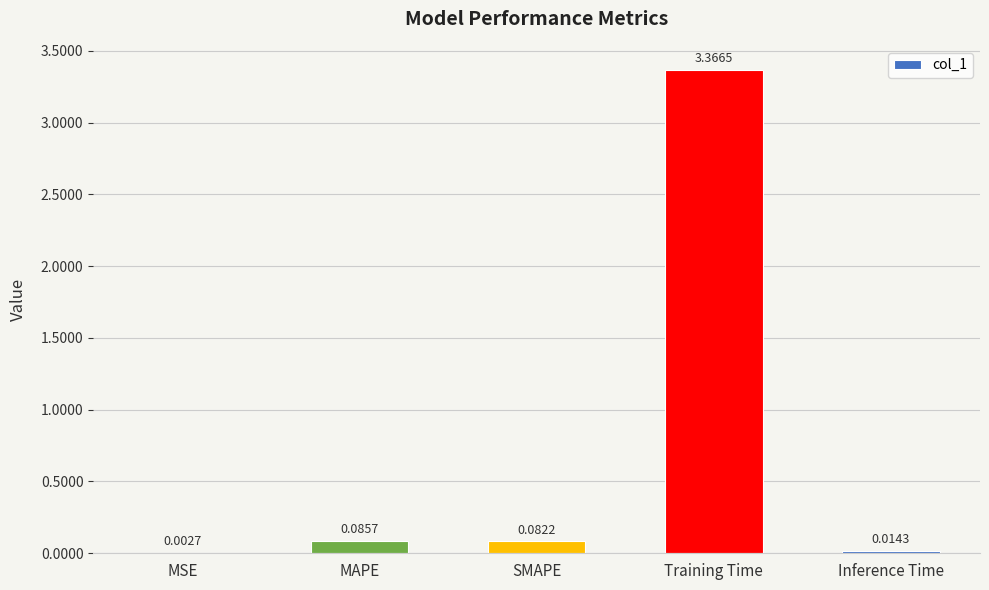

What is the sum of all values?

3.6